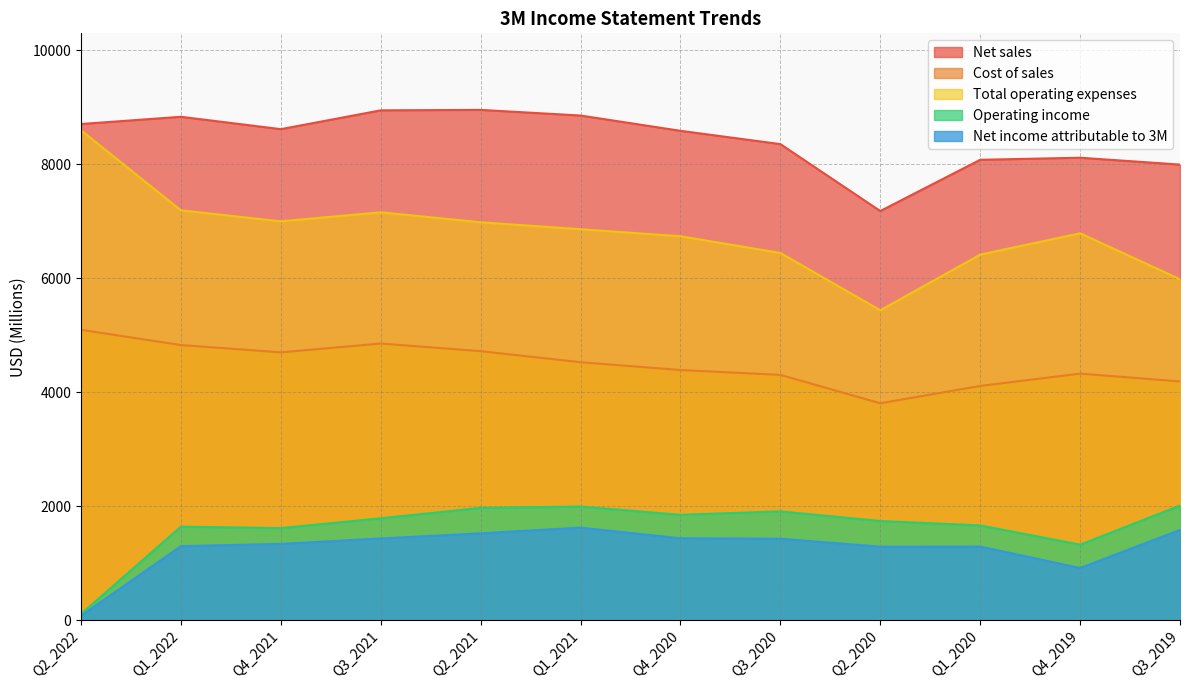

True or false: Cost of sales and Net income attributable to 3M intersect in this chart.

False